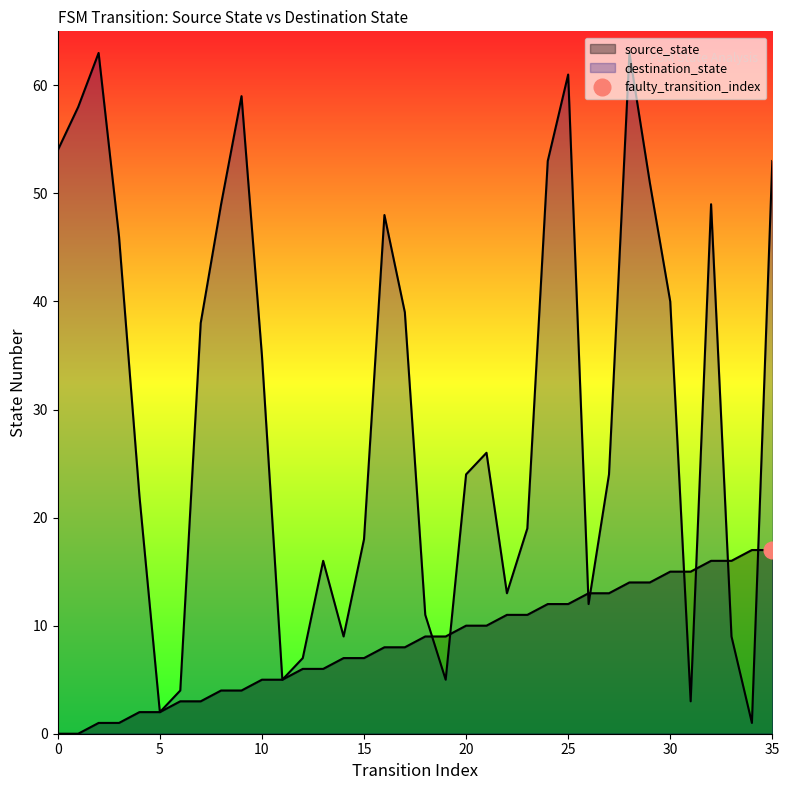

True or false: source_state has more than 2 points higher than both neighbors.

False